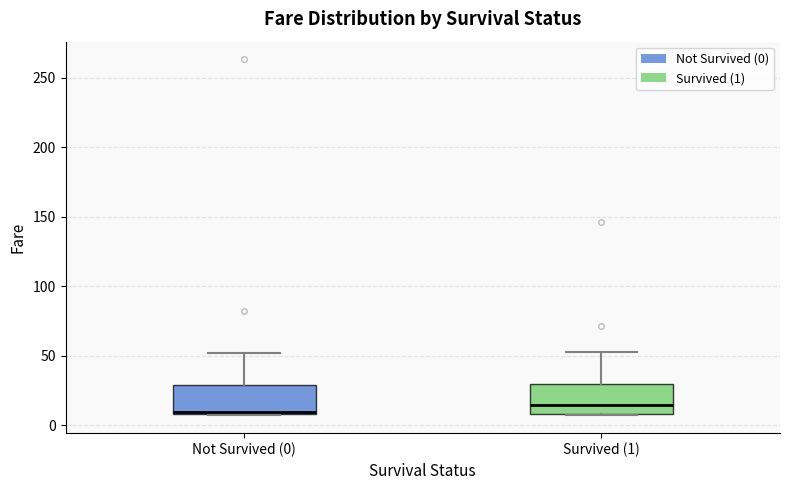

Reading left to right, transcribe this box plot: for each box, give where its median line is, the range the box spans, and where its two whiskers end, as read against the y-axis. The values are not printed on the chart, so give them approximately, as read against the axis.

Not Survived (0): median 10 (just above the box's lower edge), box 10 to 30, whiskers 5 to 50
Survived (1): median 15, box 10 to 30, whiskers 5 to 55